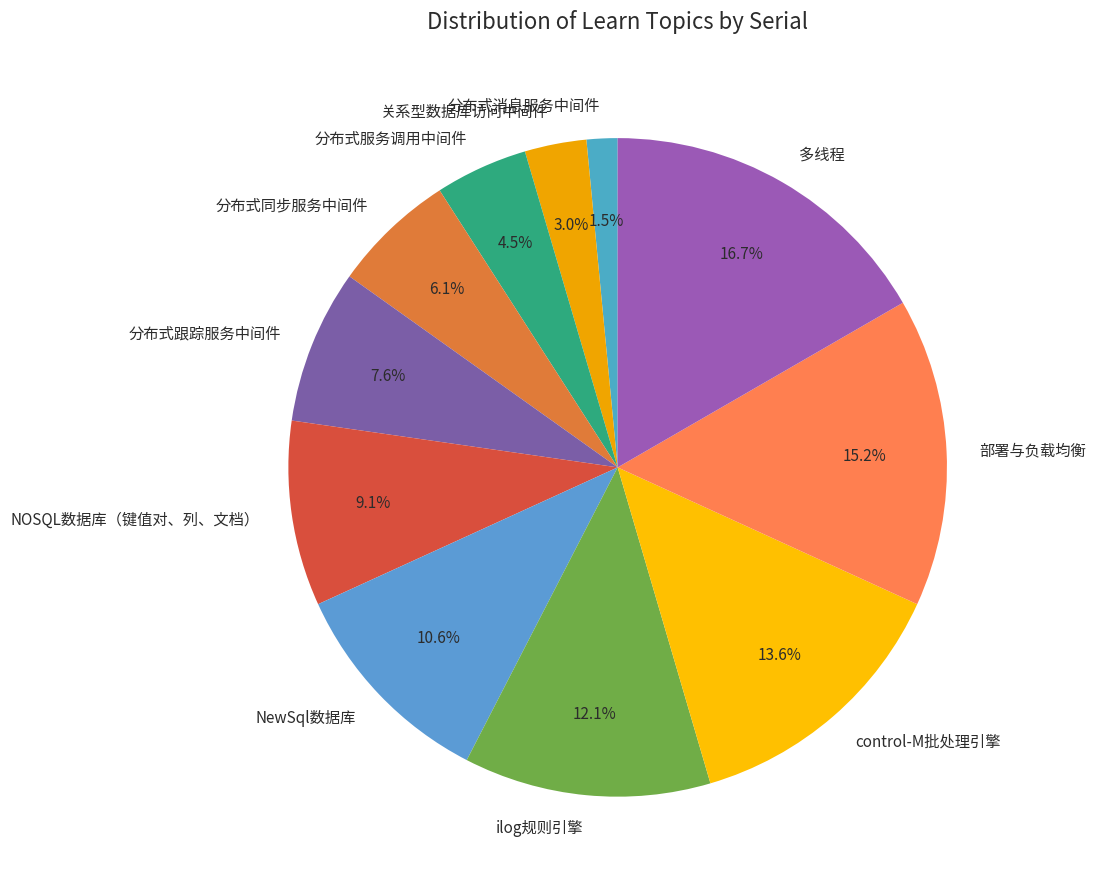

How many slices are in this pie chart?

11